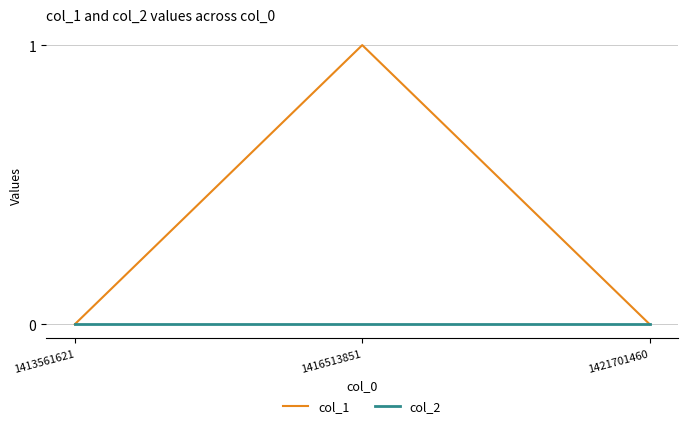

List the series in order of their peak value, highest first.

col_1, col_2